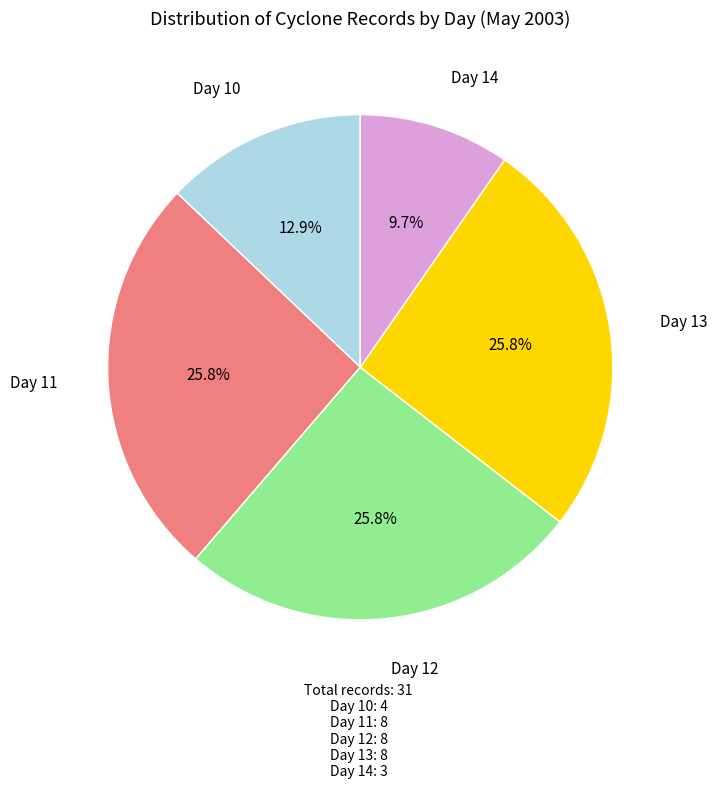

Approximately how many times larger is the value at Day 14 compared to Day 10?

0.8